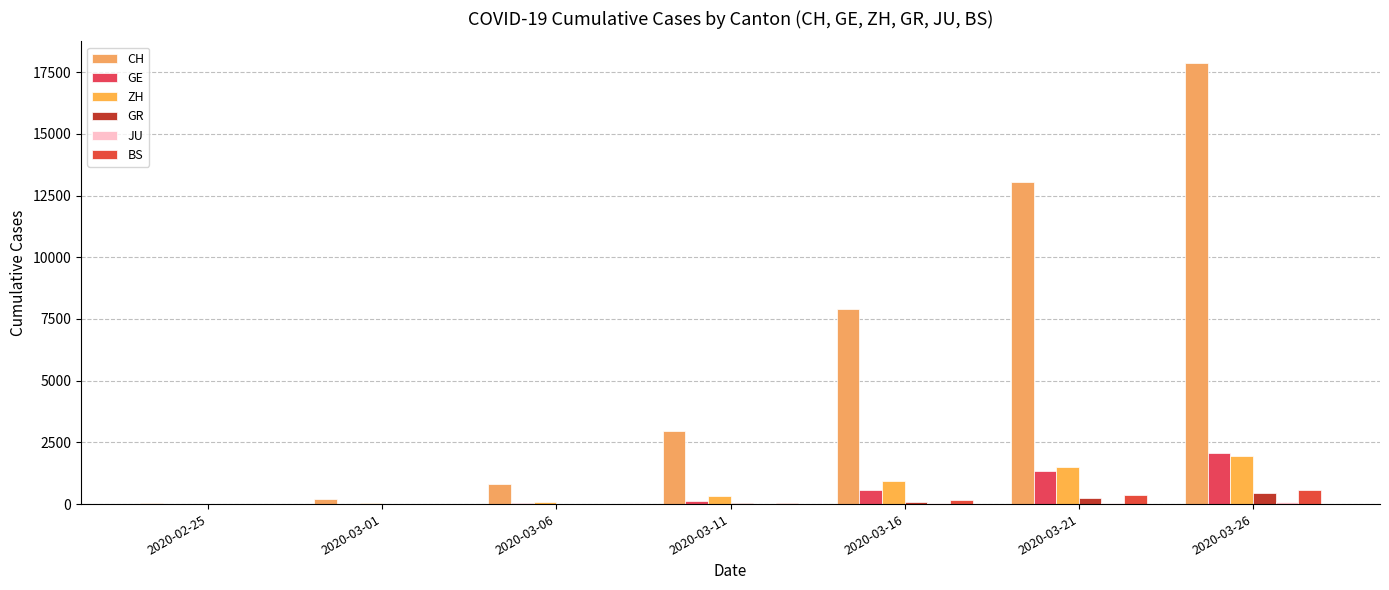

Does the chart contain stacked bars?

No